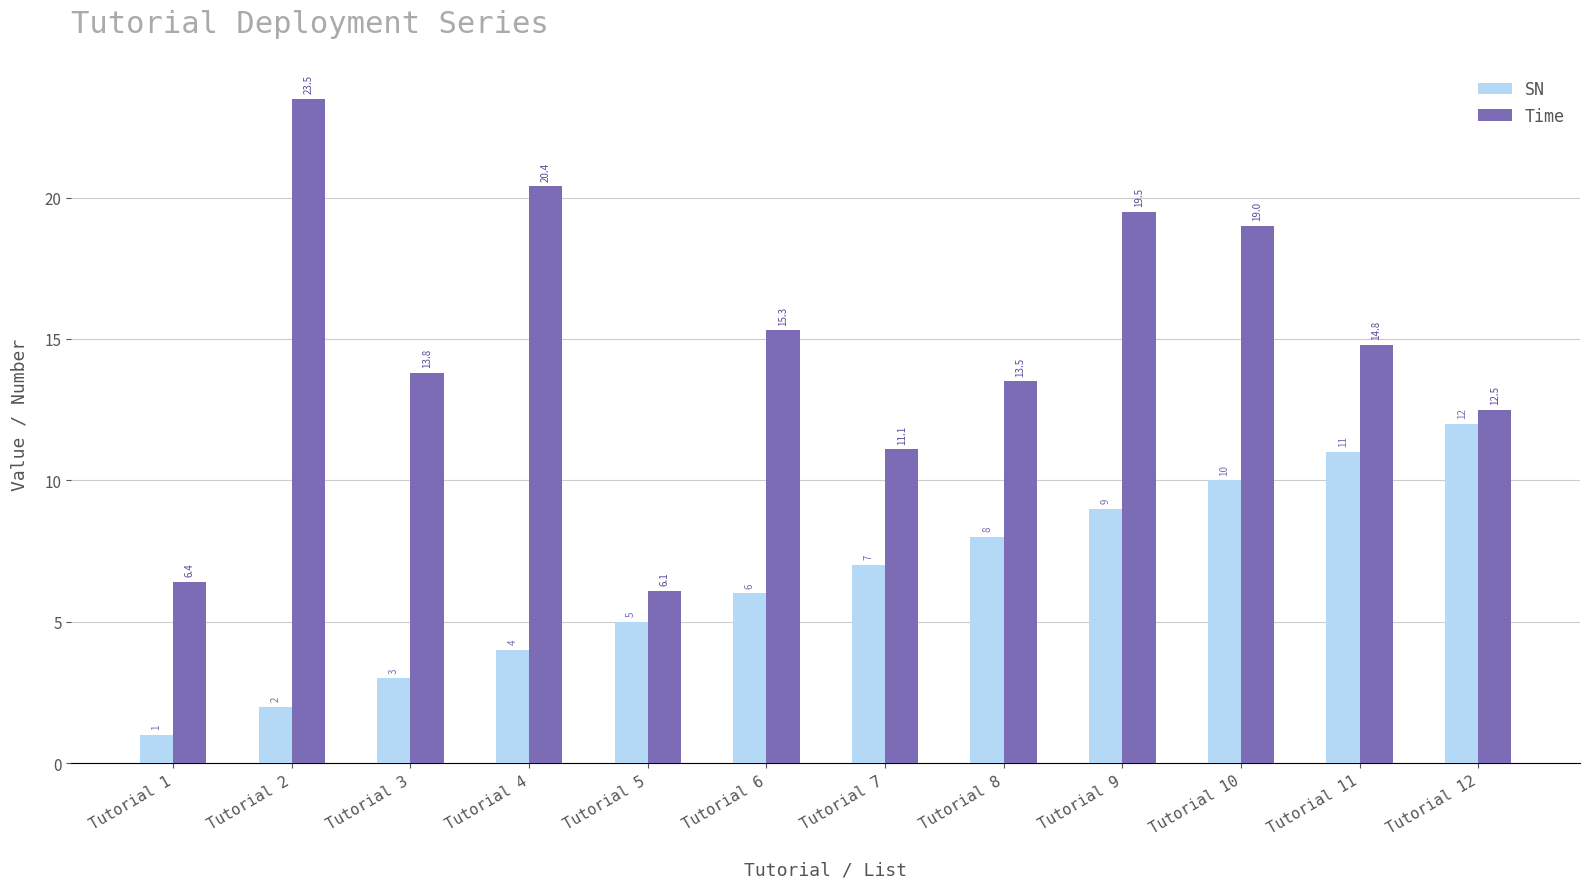

The Time series shows 21.2 at Tutorial 11. True or false?

False